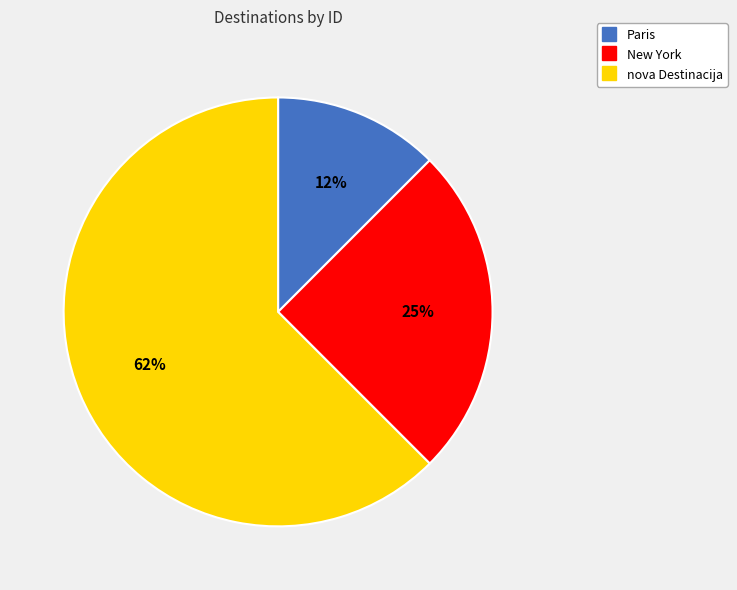

To the nearest percent, what is the average slice percentage?

33%